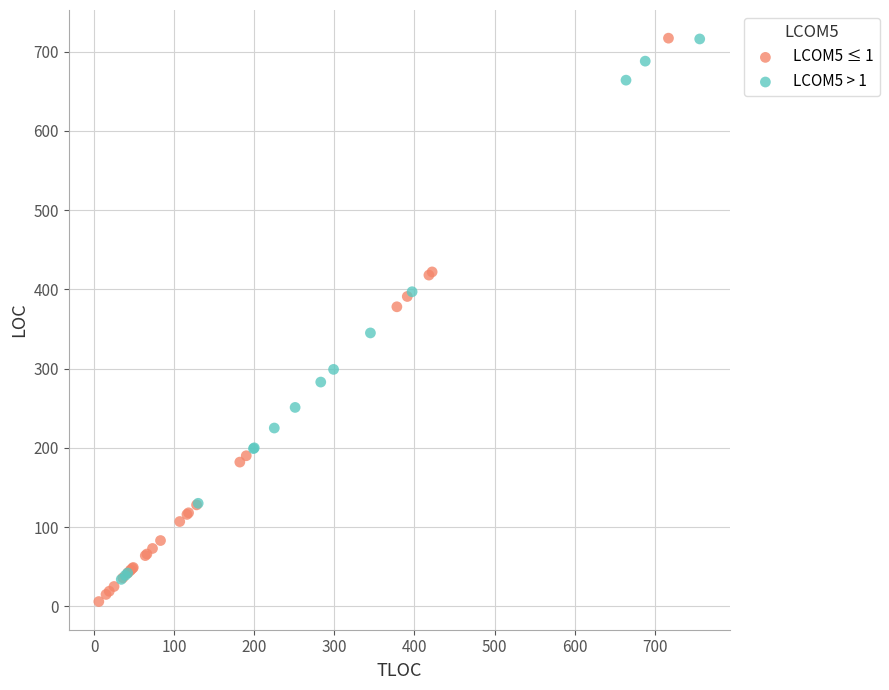

Which series has the largest Y range (max minus min)?

LCOM5 ≤ 1